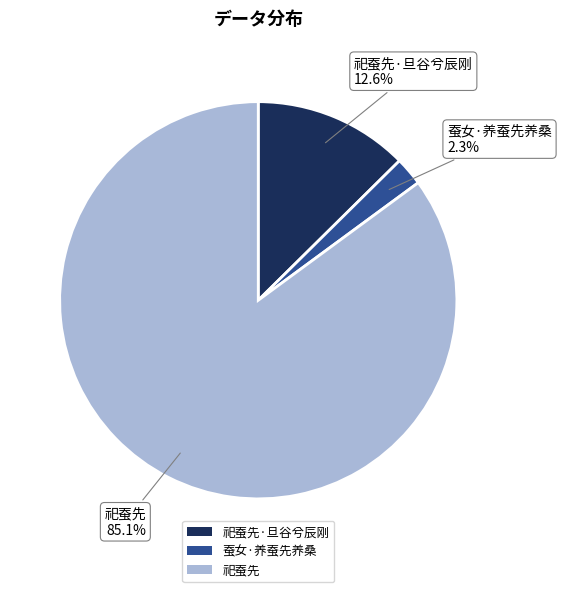

To the nearest percent, what is the combined percentage of 祀蚕先 and 祀蚕先·旦谷兮辰刚?

98%